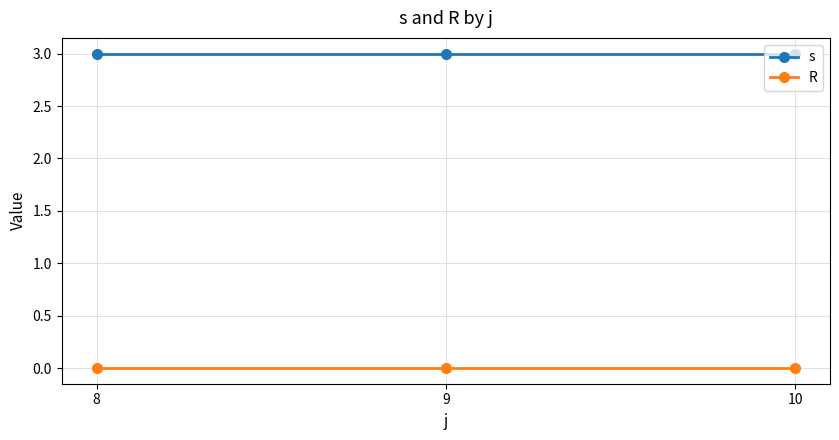

Reading left to right, what are all the values shown in this chart?

s: 8=3	9=3	10=3
R: 8=0	9=0	10=0